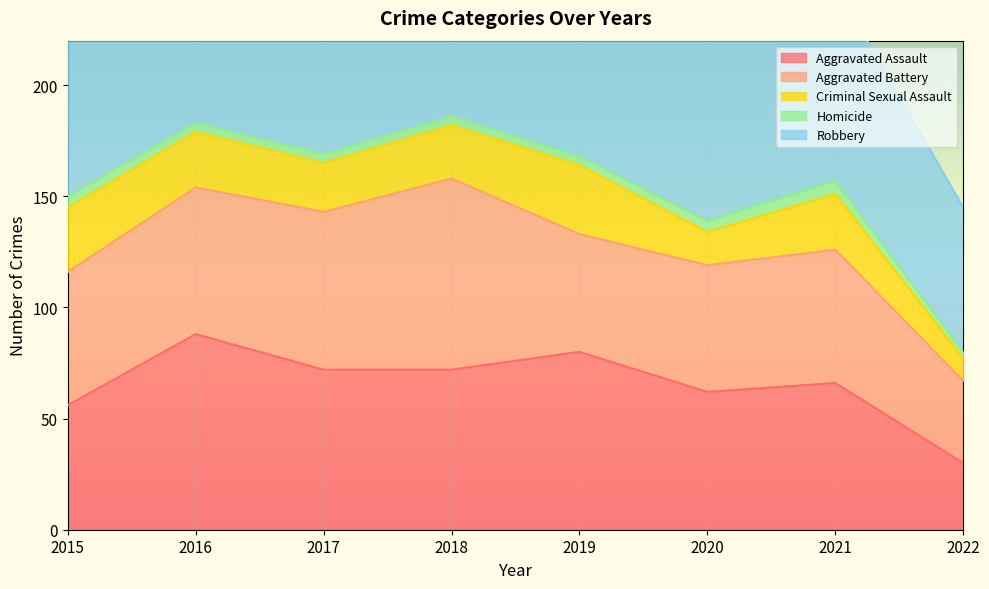

What is the sum of the Homicide values at 2022 and 2019?

7